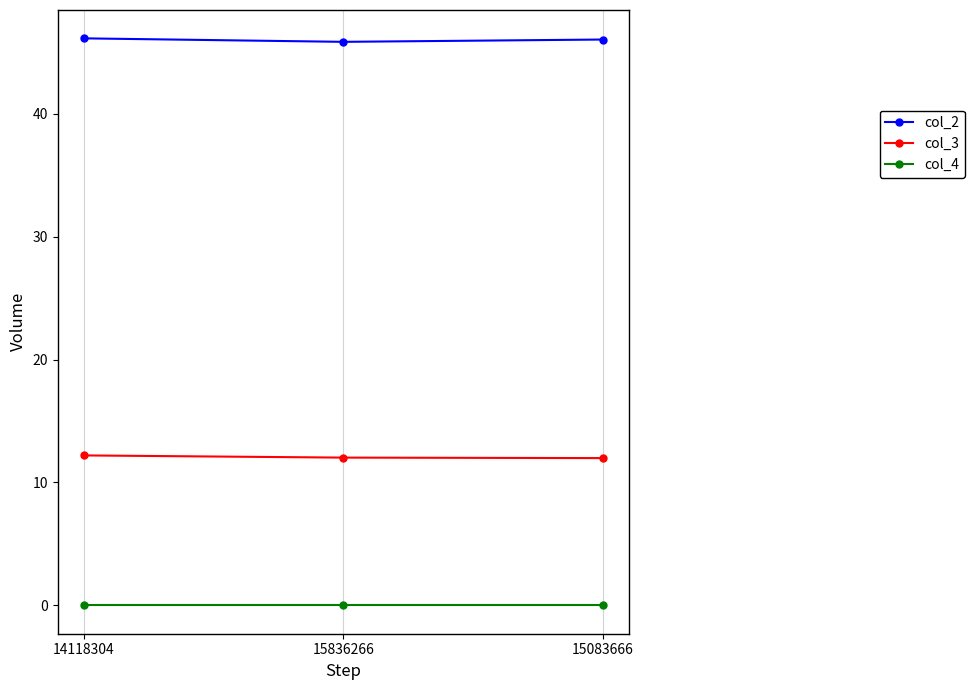

What is the maximum value for col_2?

46.1